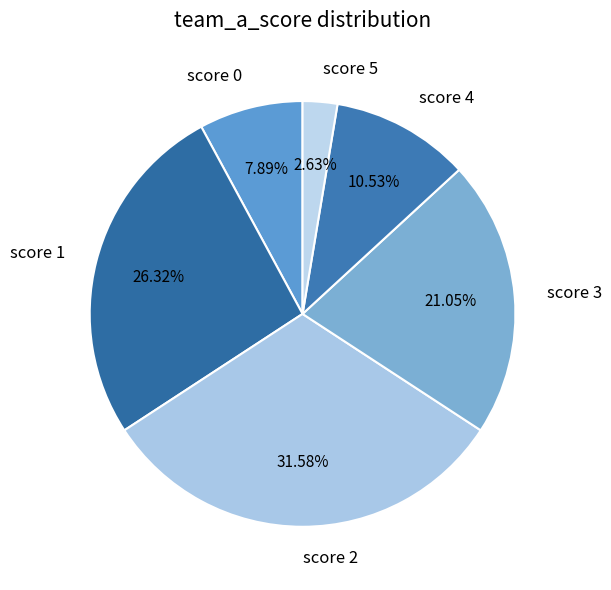

What percentage is the score 3 slice, to the nearest percent?

21%